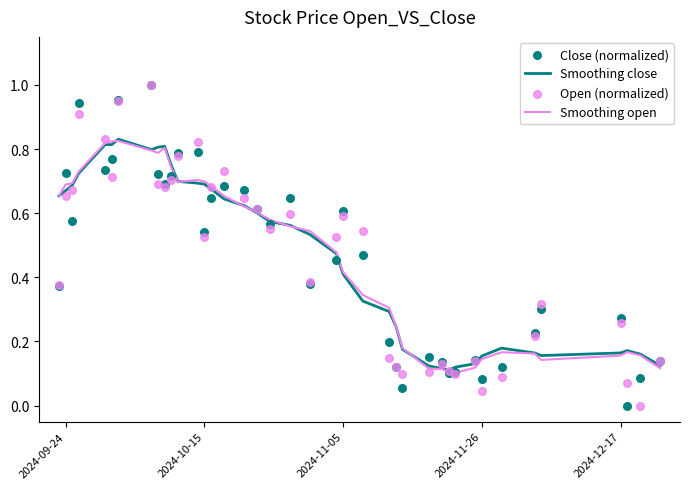

Which series has the largest total across all categories?

Smoothing close